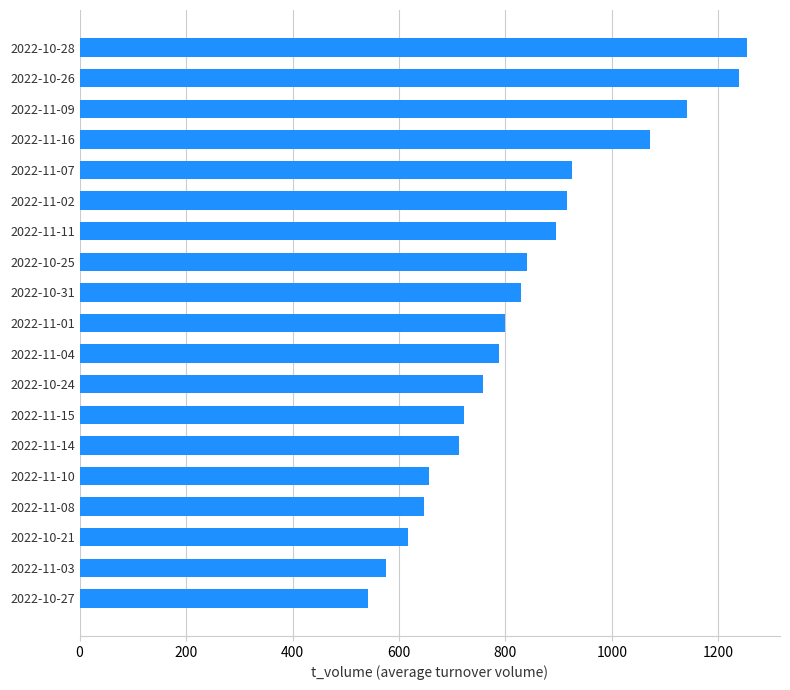

Is it true that the value at 2022-10-31 is 829?

True